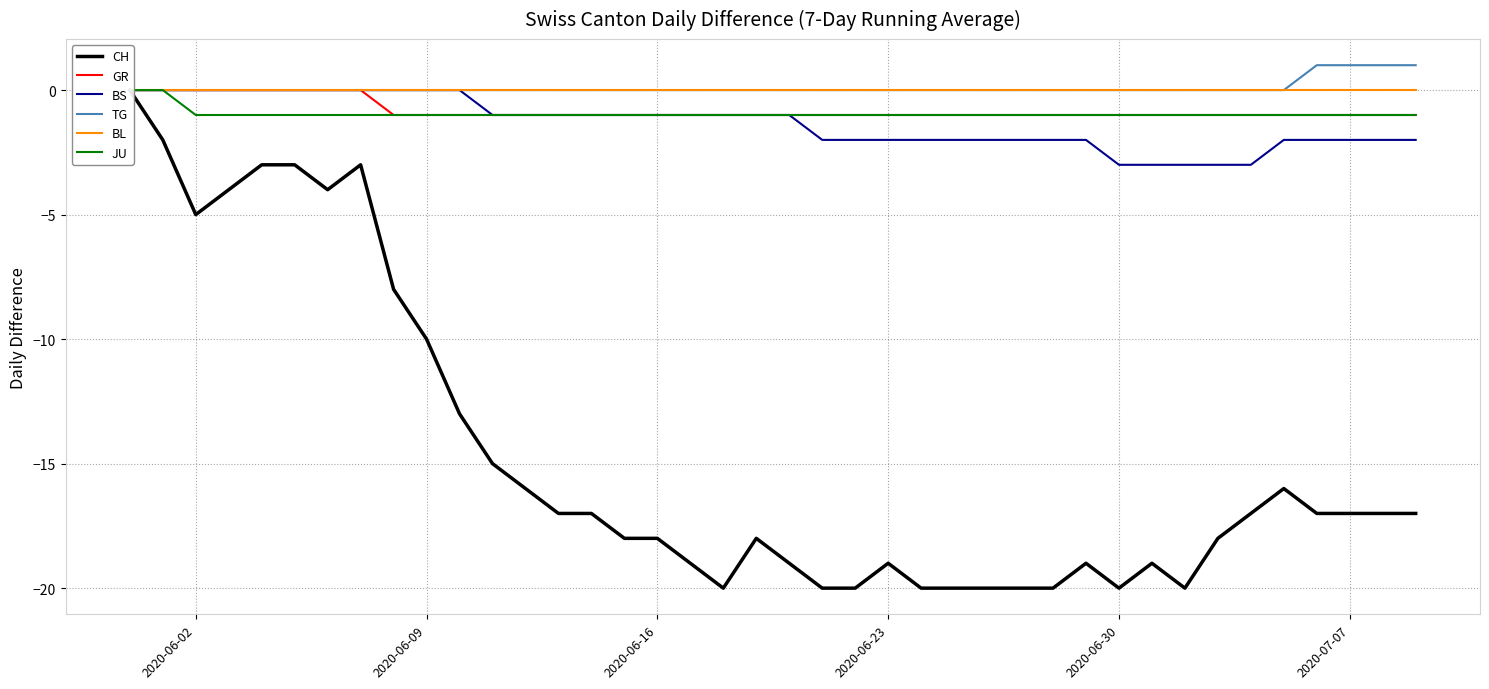

What is the minimum value shown in the chart?

-20